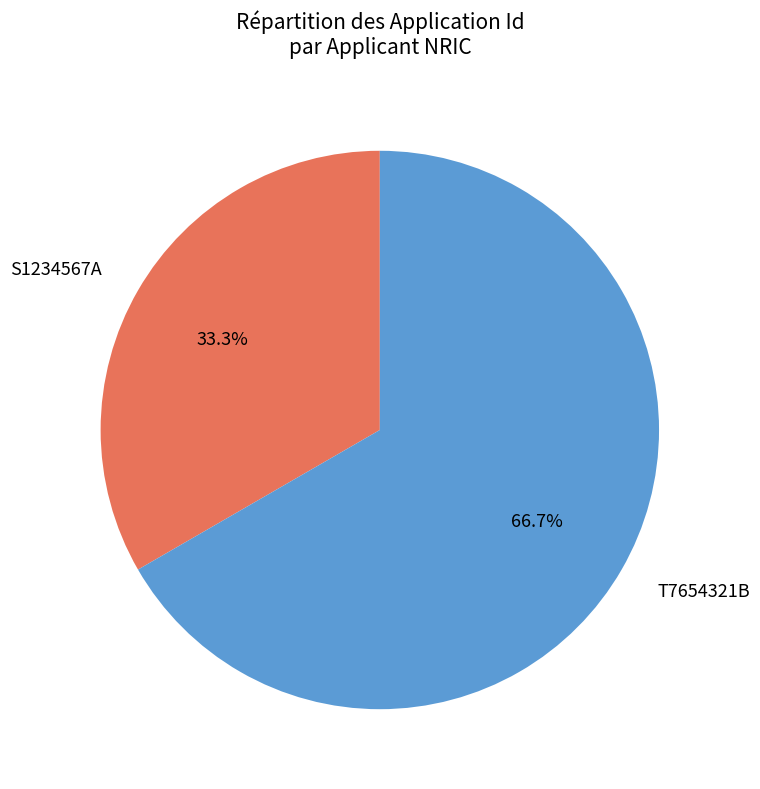

True or false: S1234567A accounts for 48% of the total.

False